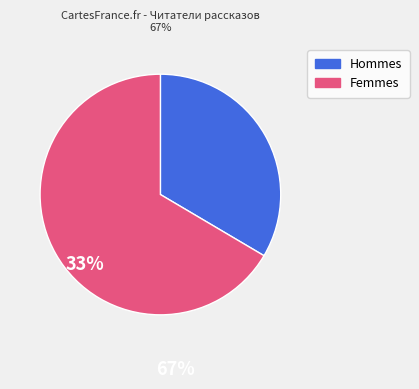

Does any single category account for the majority?

Yes